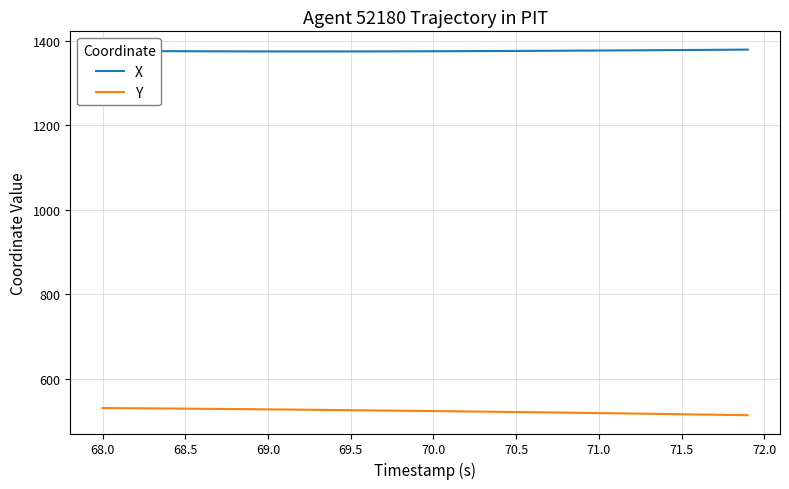

What is the difference between the second highest and minimum values in the Y series?

16.8